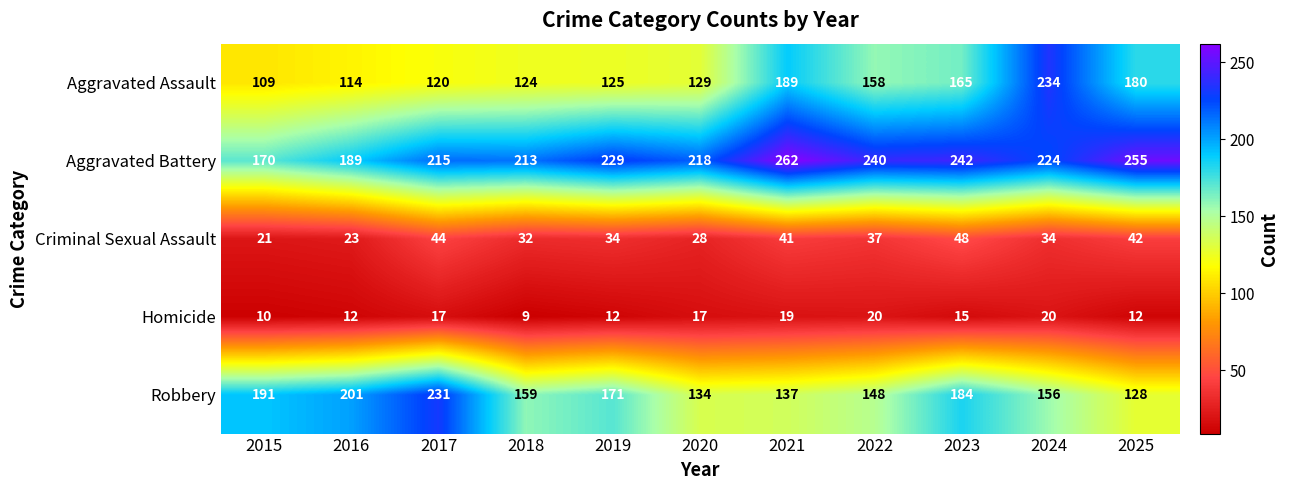

Count the number of categories in the chart.

11